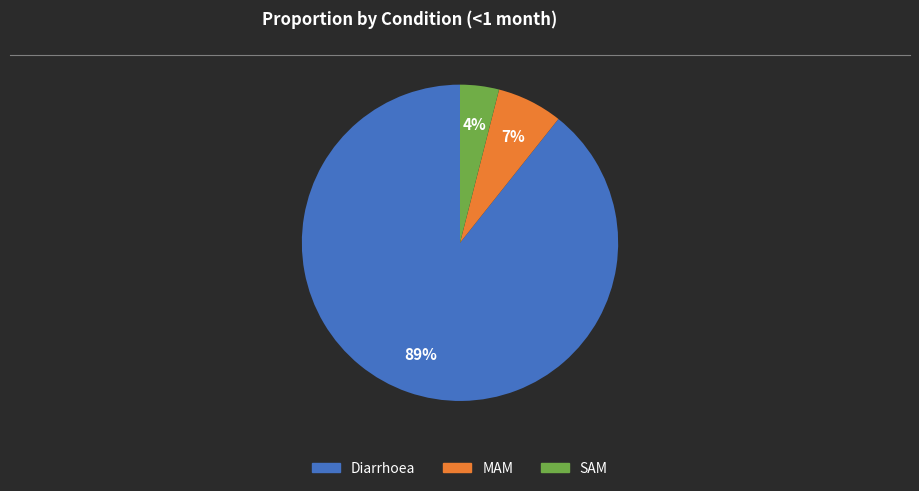

Count the number of slices in the pie.

3